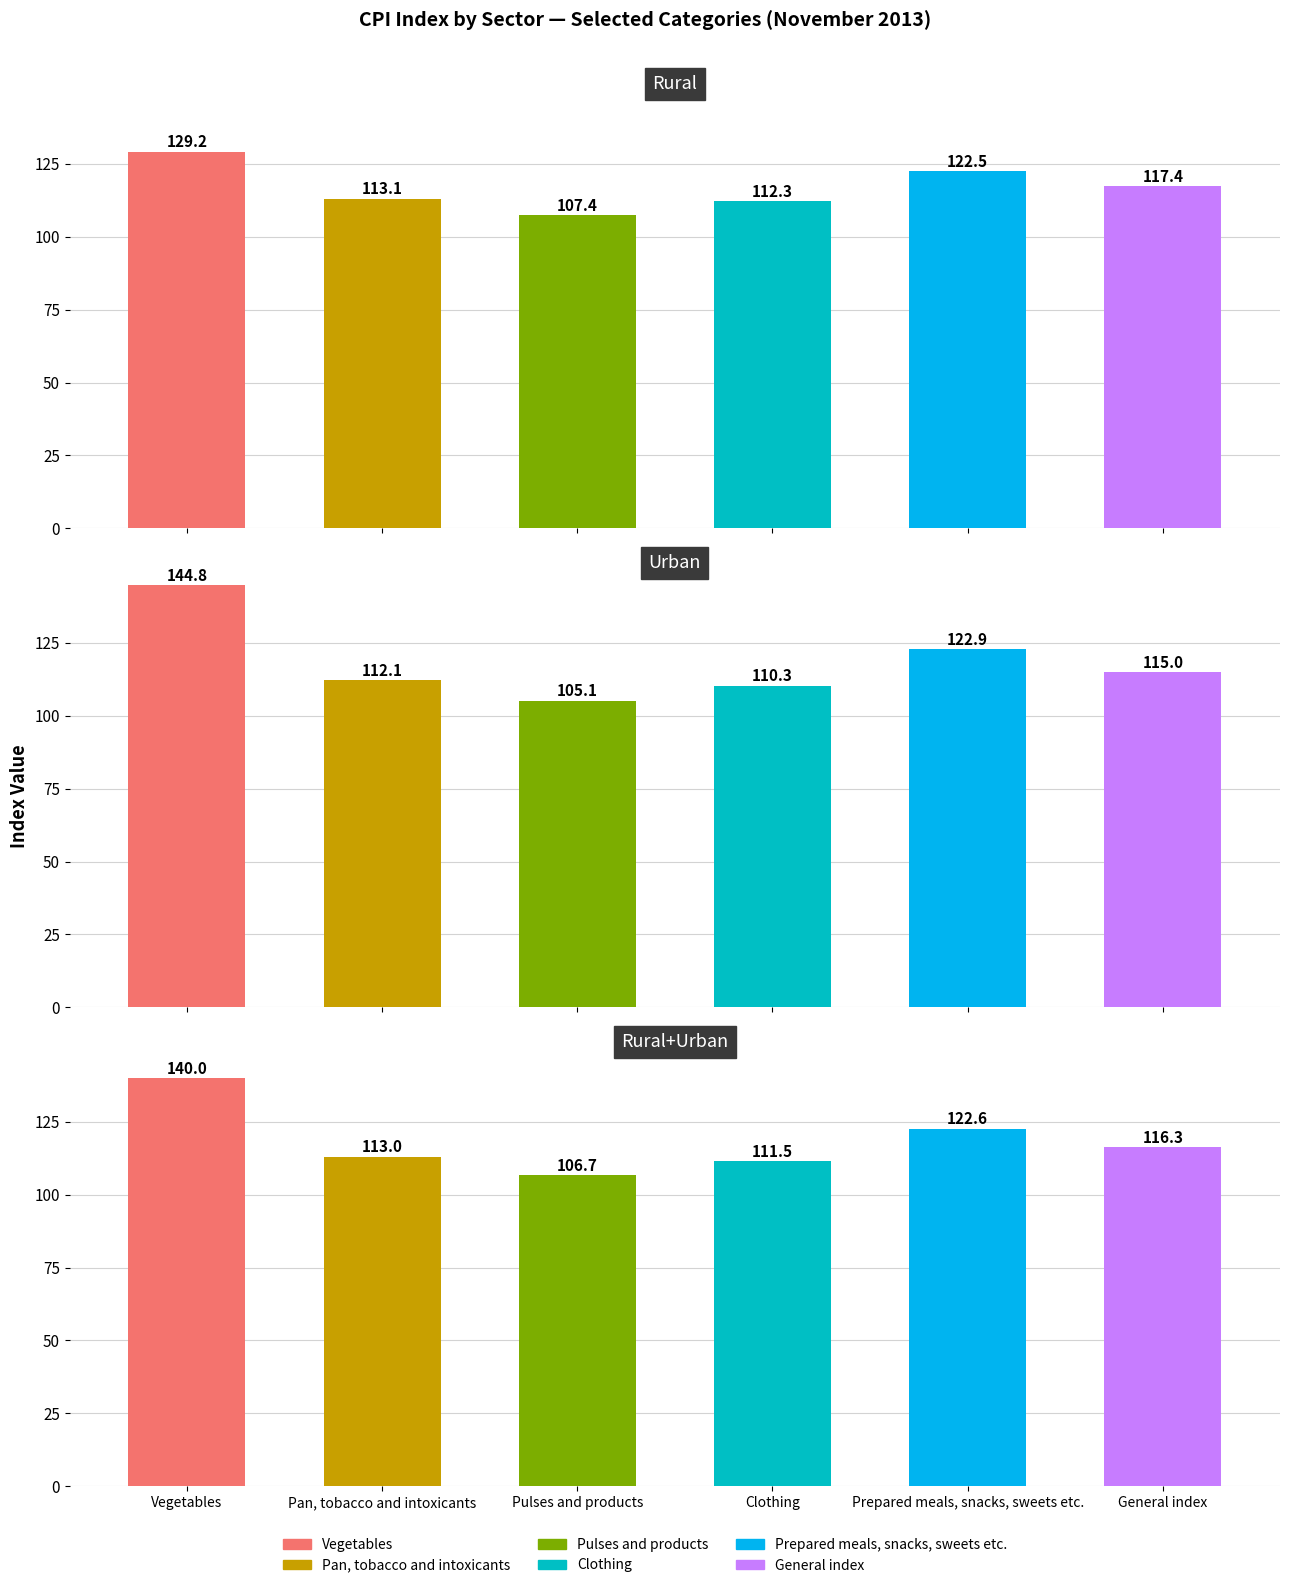

What is the value of the Clothing bar at the 3rd from the left?

111.5